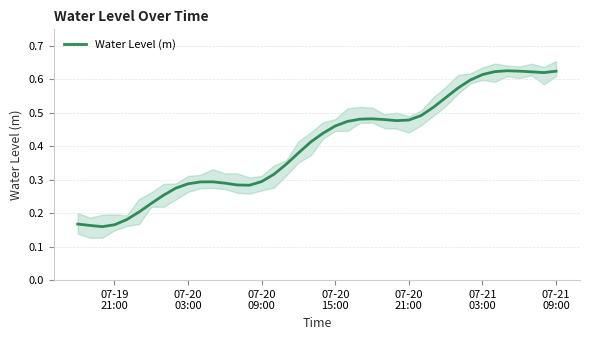

What is the difference between the maximum and minimum values?

0.5